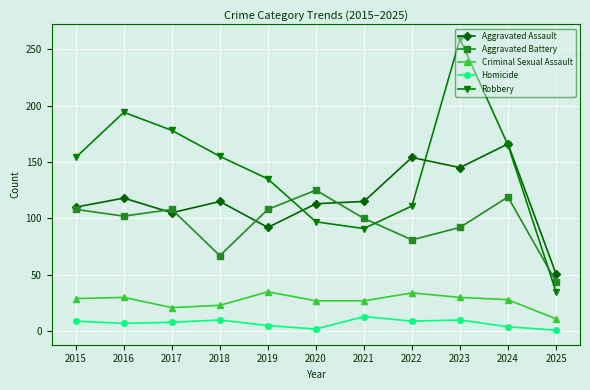

What is the maximum value for Aggravated Battery?

125